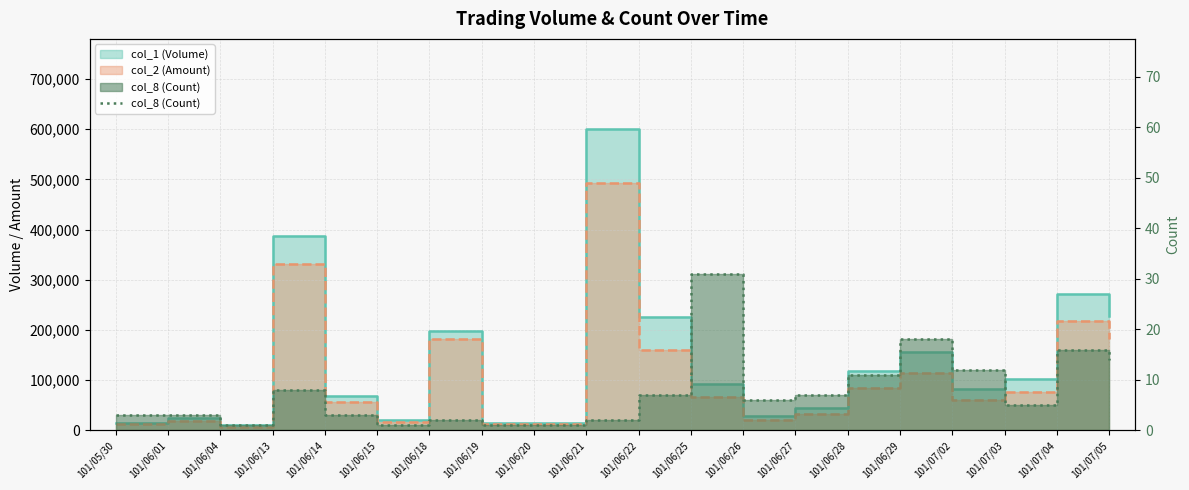

How many lines are shown in the chart?

1